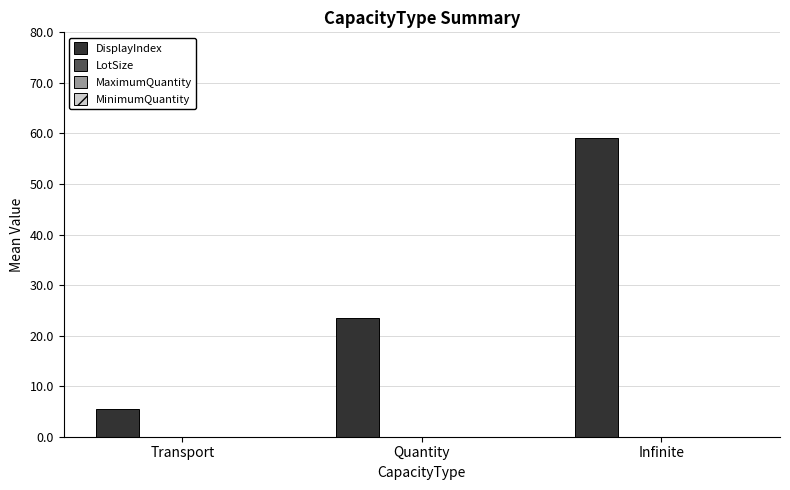

What is the difference between the maximum and minimum values?

53.5